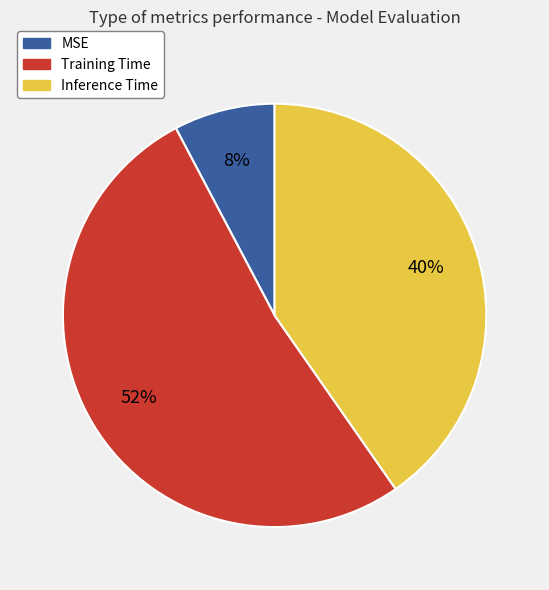

Between MSE and Training Time, which is larger?

Training Time